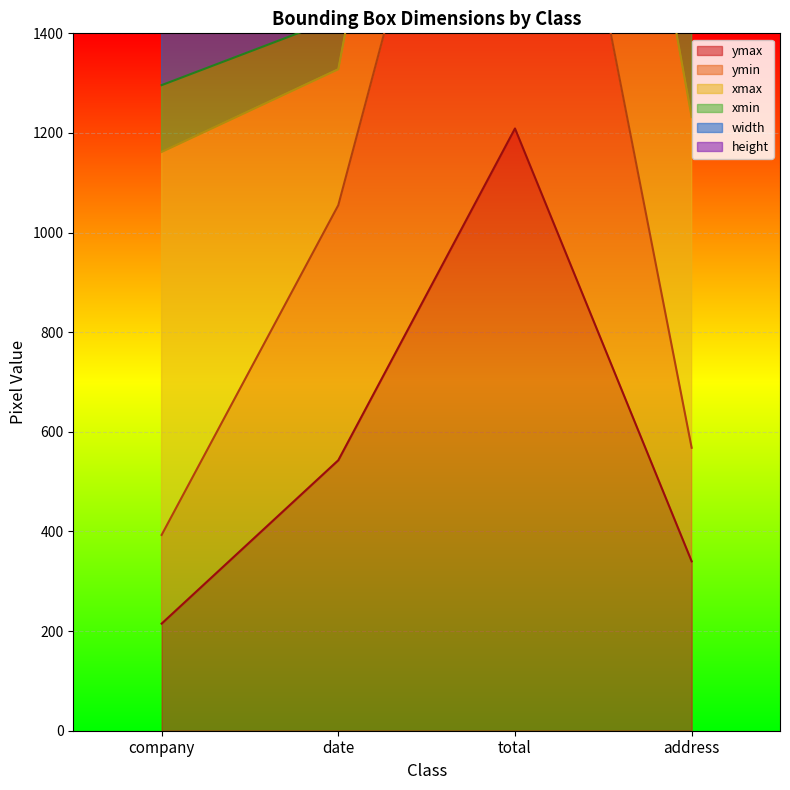

At which label does ymax reach its peak?

total